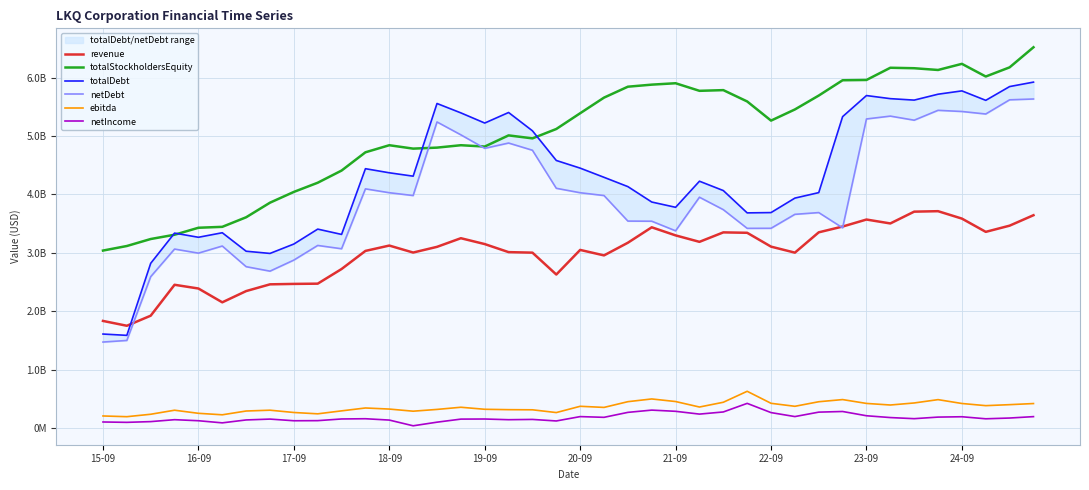

What is the difference between the maximum and second lowest values in the revenue series?

1879268000